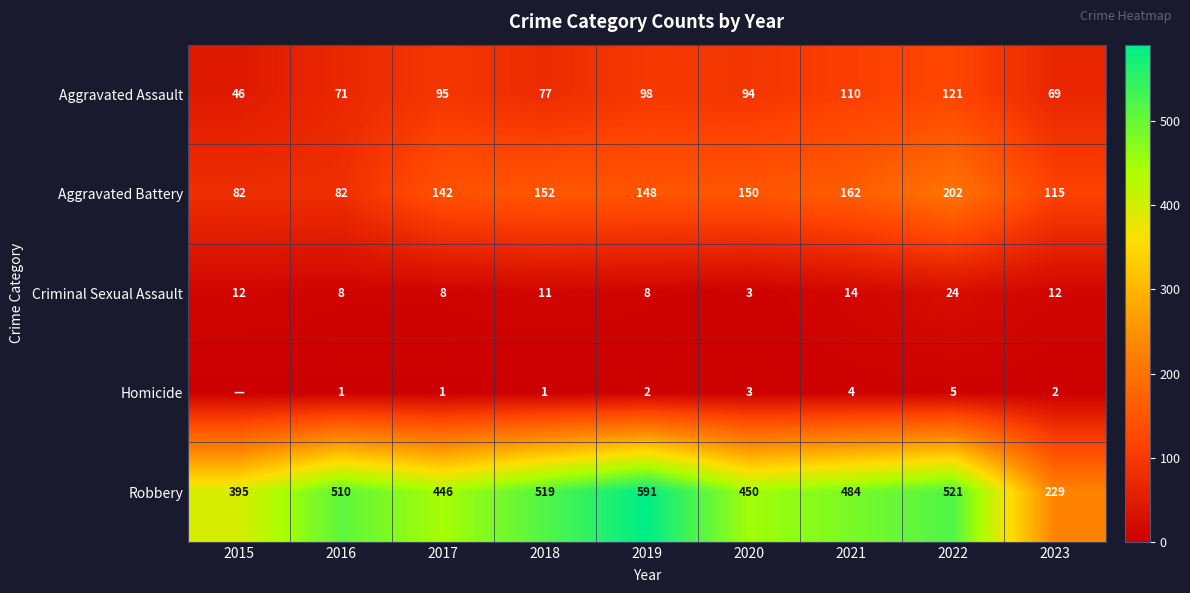

At 2016, list the series in order from smallest to largest.

Homicide, Criminal Sexual Assault, Aggravated Assault, Aggravated Battery, Robbery